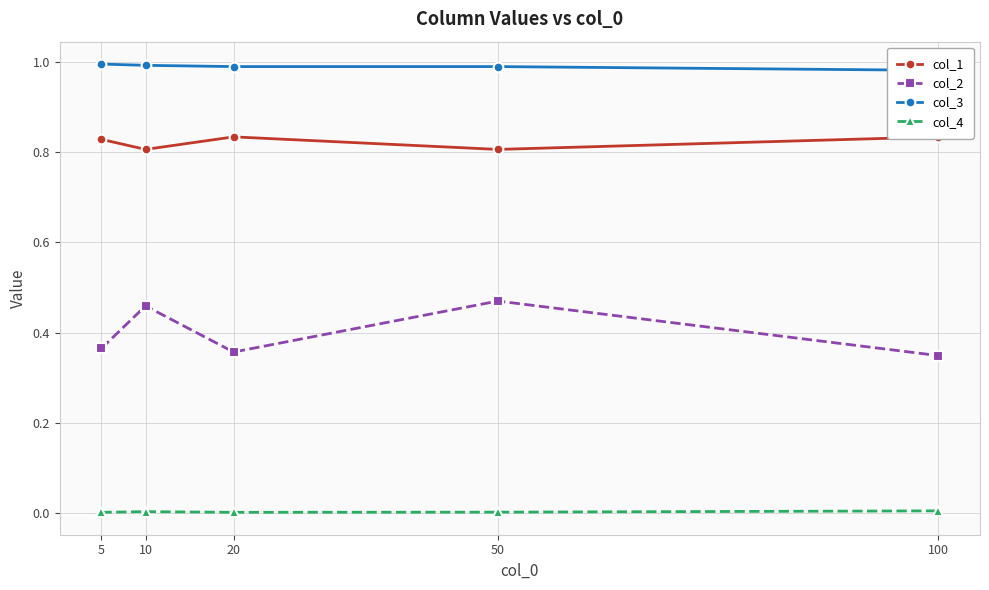

Does the chart have visible grid lines?

Yes